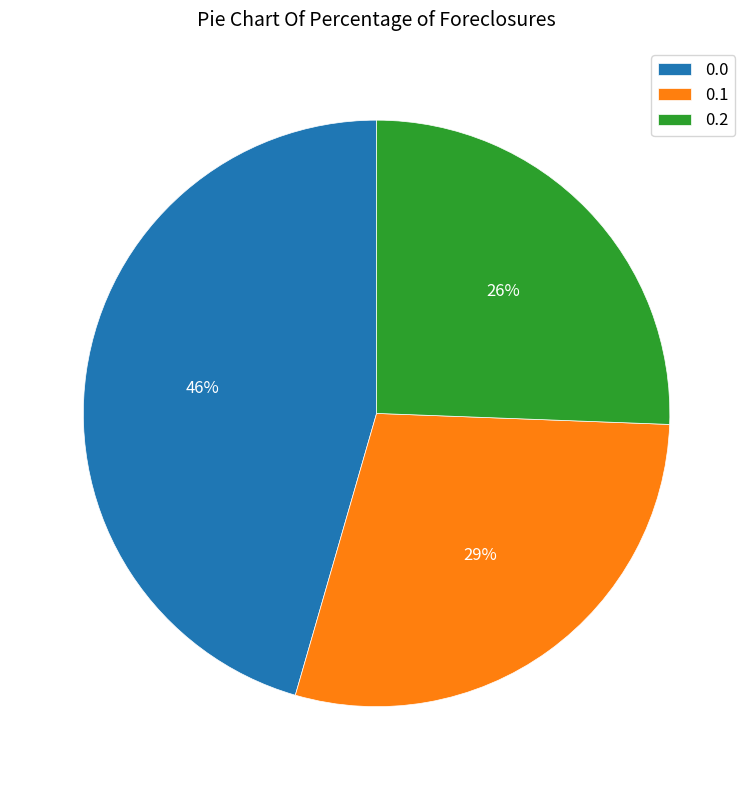

Which category has the smallest portion of the pie?

0.2